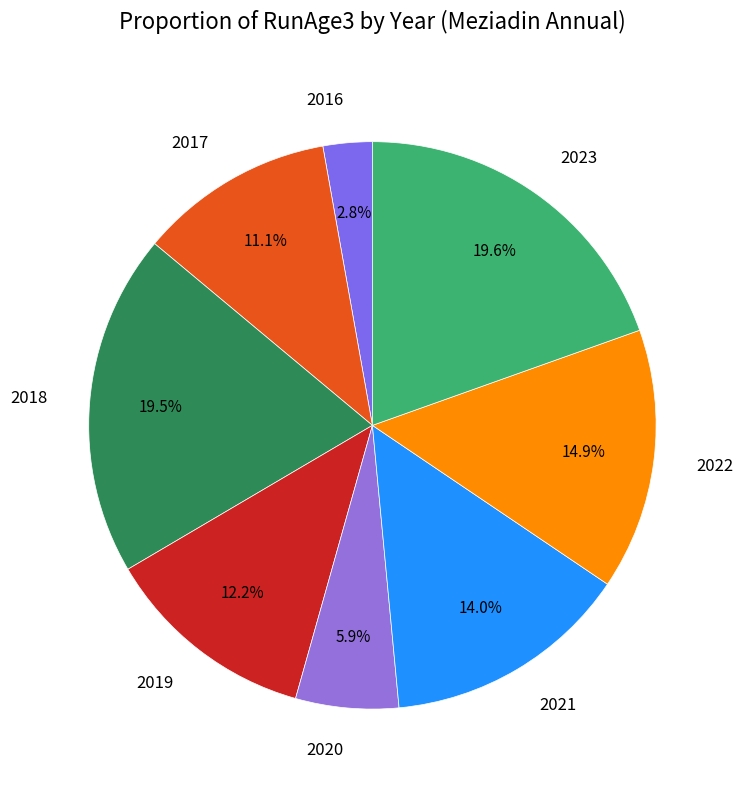

True or false: 2016 accounts for 13% of the total.

False